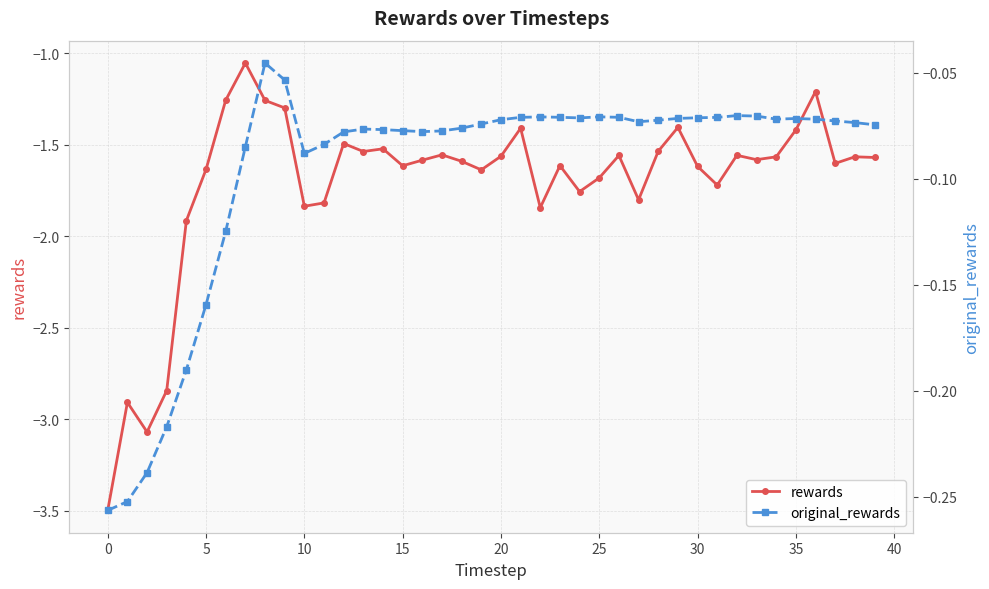

How many interior local valleys does the original_rewards series have?

5